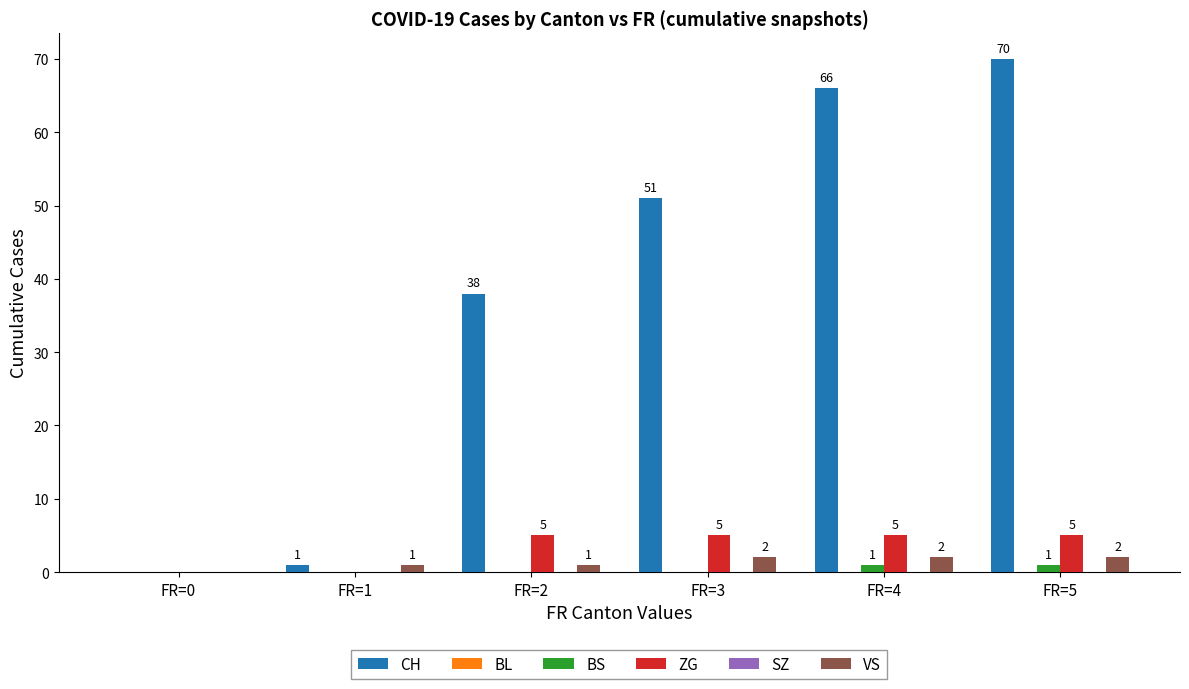

What is the difference between the maximum and minimum values in the BS series?

1